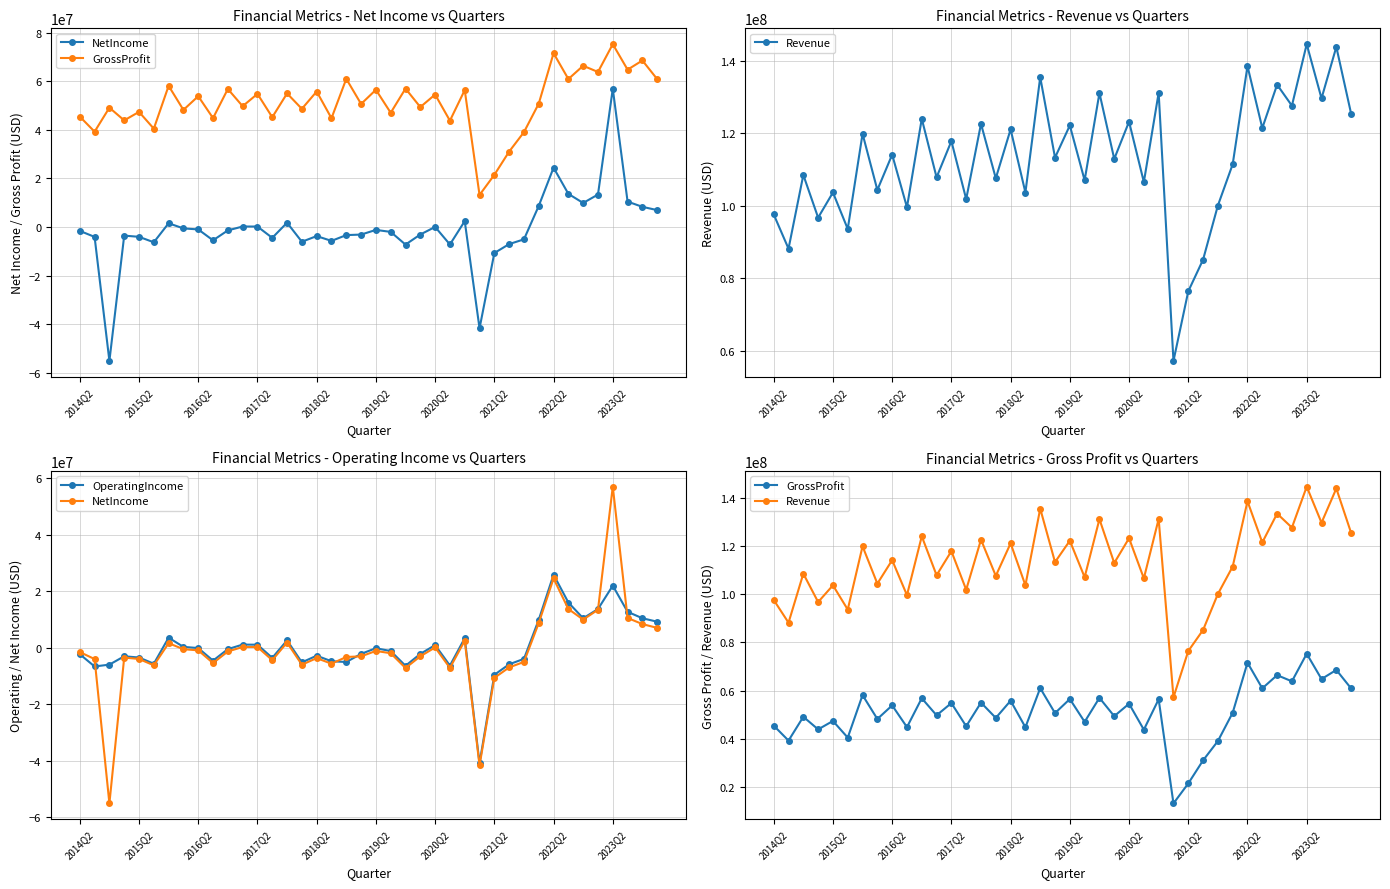

What is the difference between the Revenue values at 2018Q2 and 23?

9266000